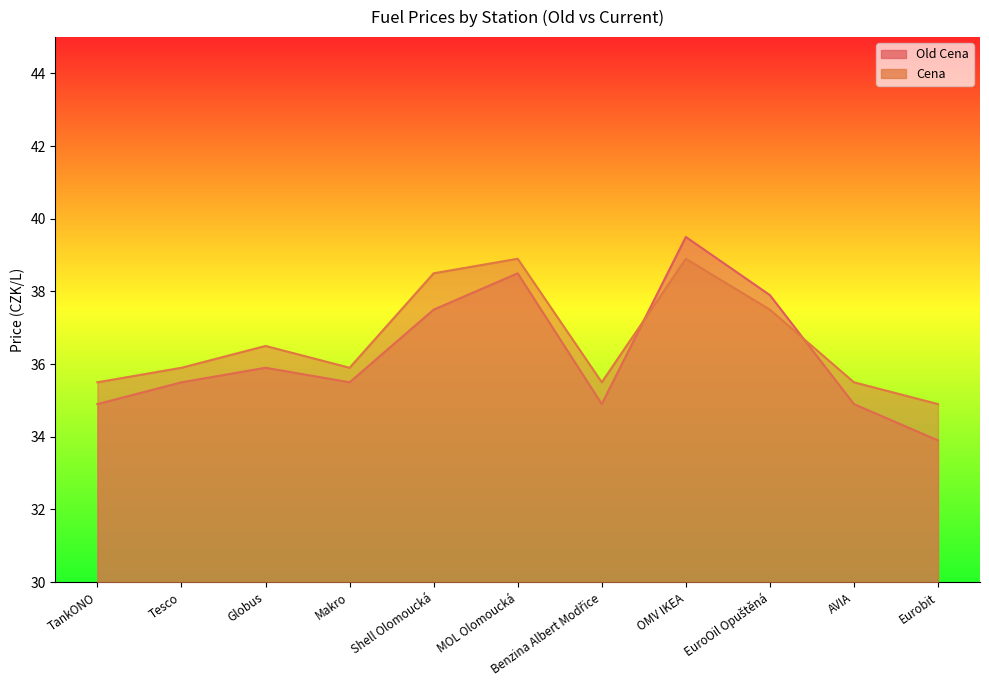

What is the label of the 6th point from the right?

MOL Olomoucká